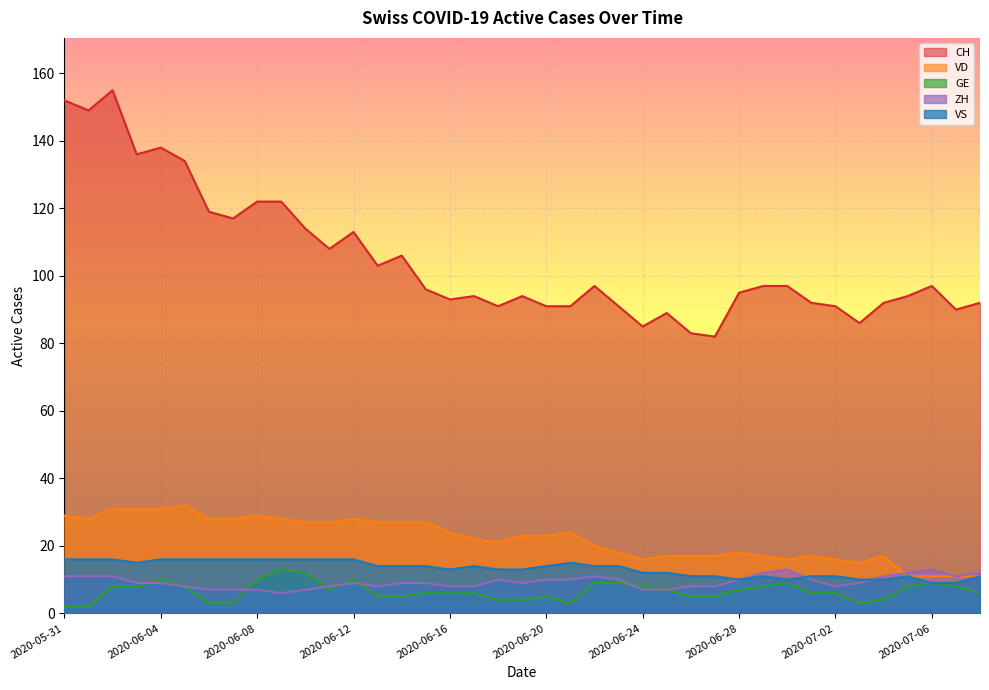

What is the sum of the CH values at 2020-06-08 and 2020-06-24?

207